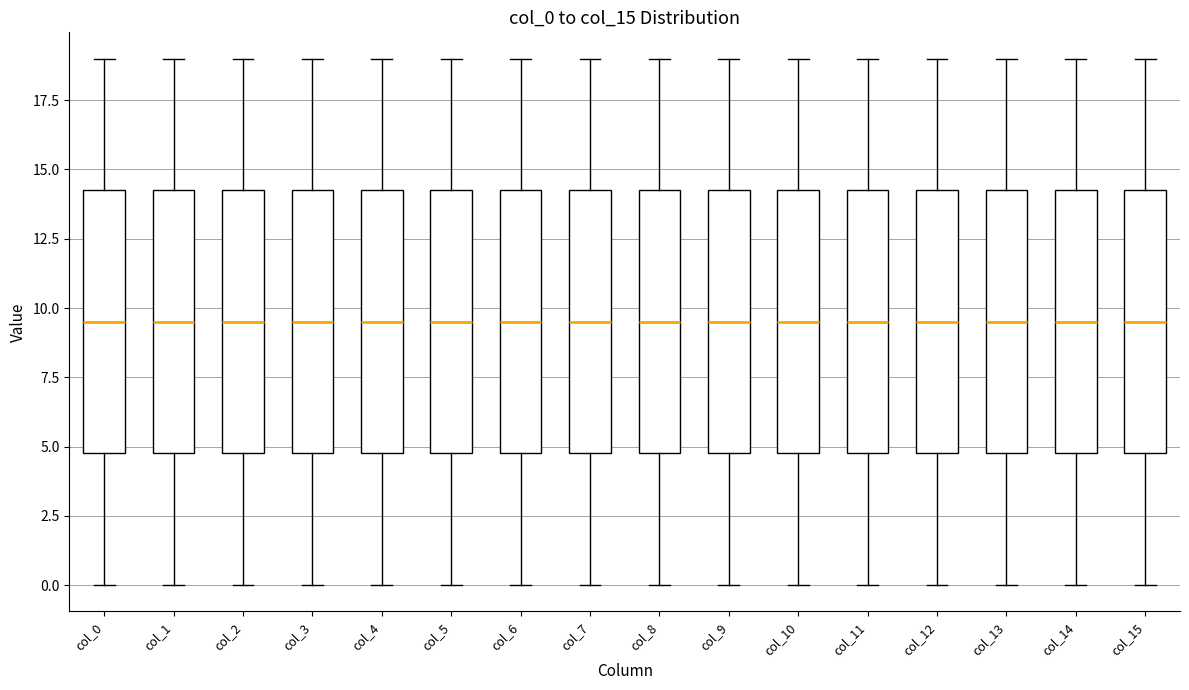

Reading left to right, transcribe this box plot: for each box, give where its median line is, the range the box spans, and where its two whiskers end, as read against the y-axis. The values are not printed on the chart, so give them approximately, as read against the axis.

col_0: median 9.5, box 5.0 to 14.5, whiskers 0.0 to 19.0
col_1: median 9.5, box 5.0 to 14.5, whiskers 0.0 to 19.0
col_2: median 9.5, box 5.0 to 14.5, whiskers 0.0 to 19.0
col_3: median 9.5, box 5.0 to 14.5, whiskers 0.0 to 19.0
col_4: median 9.5, box 5.0 to 14.5, whiskers 0.0 to 19.0
col_5: median 9.5, box 5.0 to 14.5, whiskers 0.0 to 19.0
col_6: median 9.5, box 5.0 to 14.5, whiskers 0.0 to 19.0
col_7: median 9.5, box 5.0 to 14.5, whiskers 0.0 to 19.0
col_8: median 9.5, box 5.0 to 14.5, whiskers 0.0 to 19.0
col_9: median 9.5, box 5.0 to 14.5, whiskers 0.0 to 19.0
col_10: median 9.5, box 5.0 to 14.5, whiskers 0.0 to 19.0
col_11: median 9.5, box 5.0 to 14.5, whiskers 0.0 to 19.0
col_12: median 9.5, box 5.0 to 14.5, whiskers 0.0 to 19.0
col_13: median 9.5, box 5.0 to 14.5, whiskers 0.0 to 19.0
col_14: median 9.5, box 5.0 to 14.5, whiskers 0.0 to 19.0
col_15: median 9.5, box 5.0 to 14.5, whiskers 0.0 to 19.0